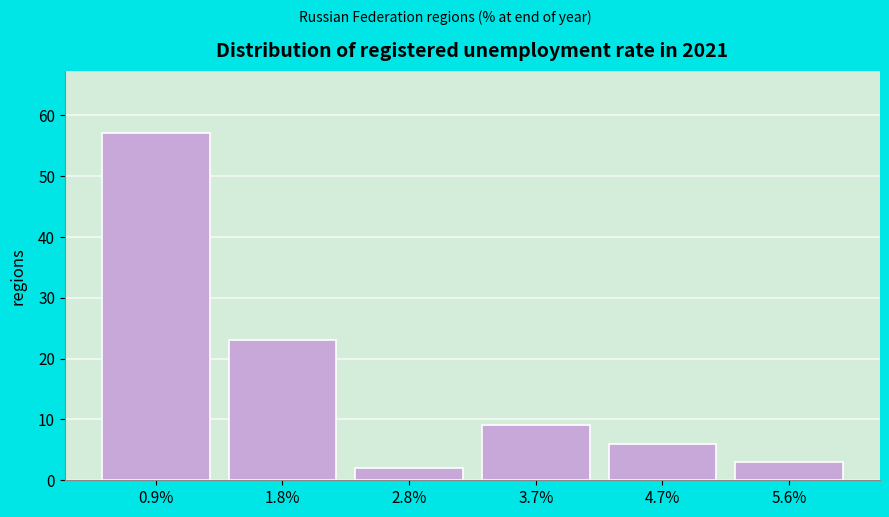

Reading left to right, list every bar in this chart as the range it spans on the x-axis followed by its height. Neither the bar edges nor the heights are printed on the chart, so give them approximately, as read against the axes.

0.40 to 1.35: 57
1.35 to 2.30: 23
2.30 to 3.25: 2
3.25 to 4.20: 9
4.20 to 5.15: 6
5.15 to 6.10: 3